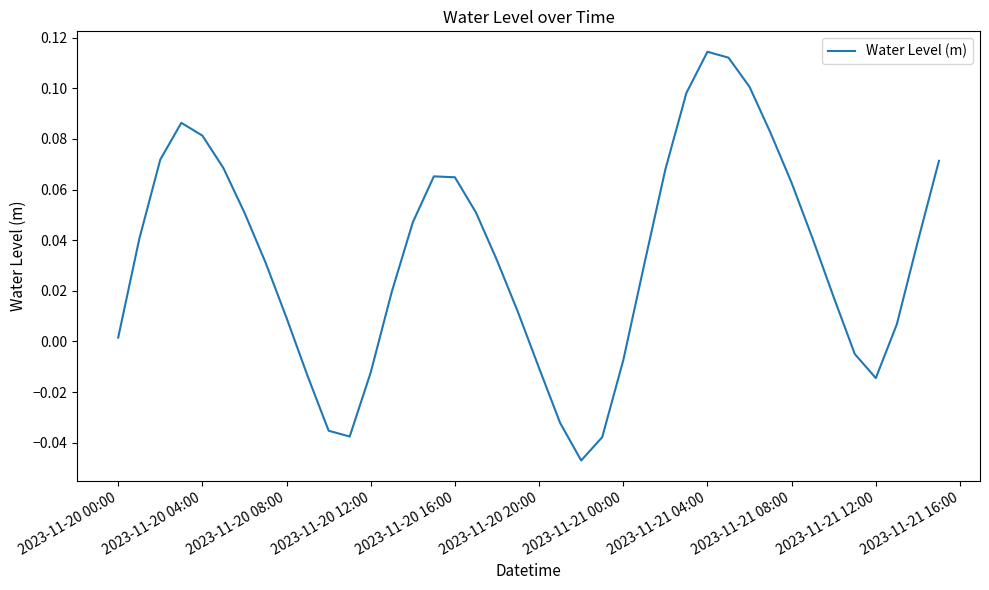

How many series are shown in this chart?

1